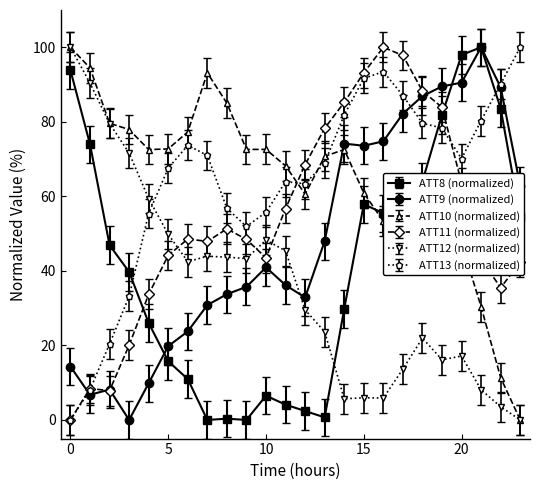

True or false: ATT8 (normalized) has more than 2 interior local peaks.

True